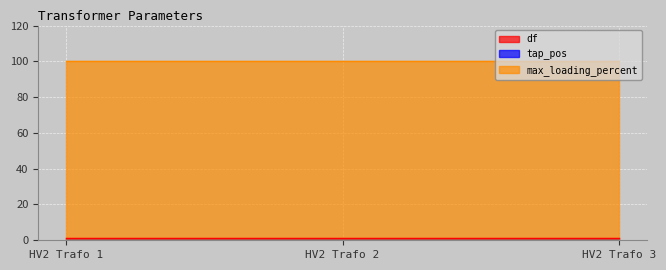

Does the chart display data point markers on the line(s)?

No